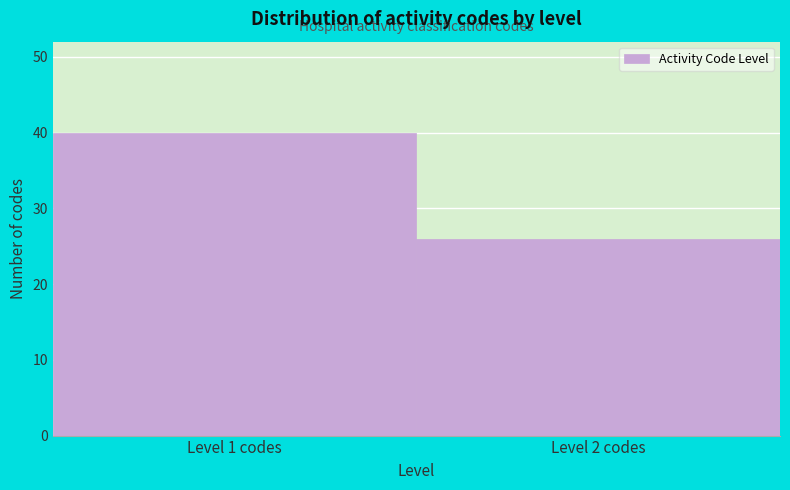

Reading right to left, what are all the values shown in this chart?

Level 2 codes=26	Level 1 codes=40